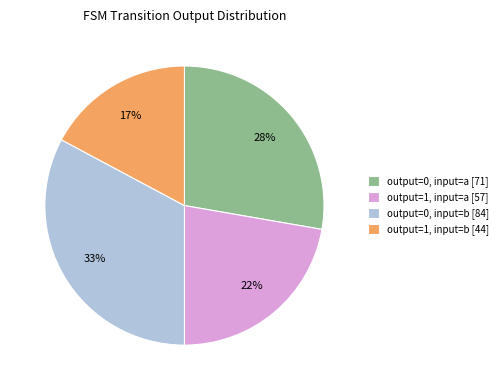

Do output=1, input=b [44] and output=1, input=a [57] together represent more than half of the pie?

No